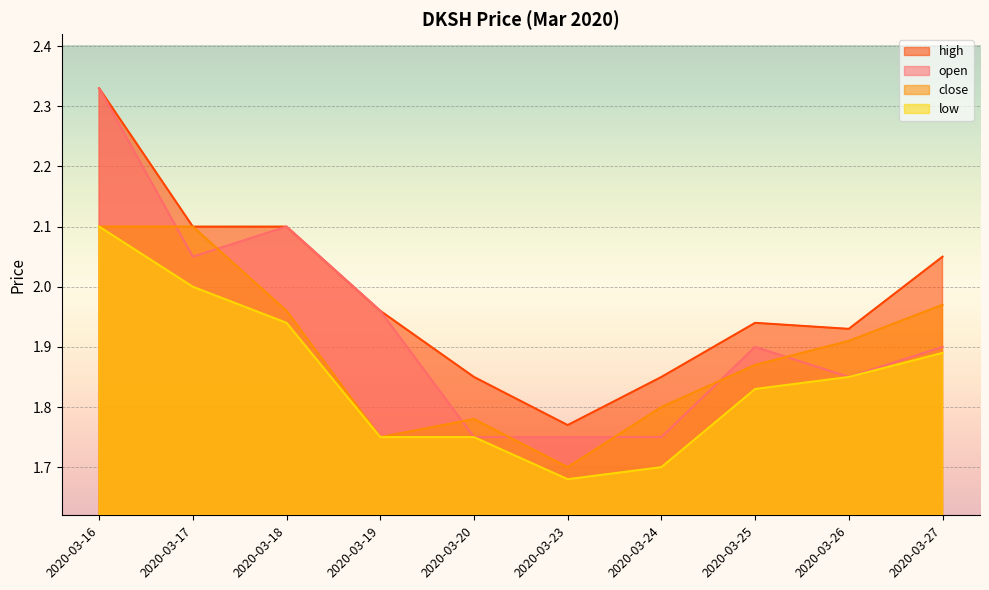

At 2020-03-23, list the series in order from largest to smallest.

high, open, close, low